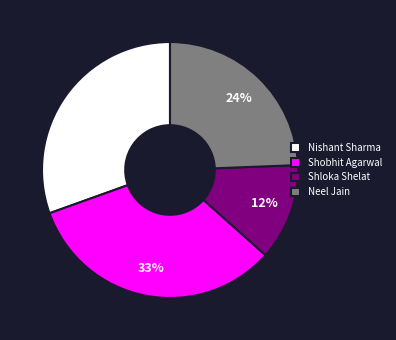

Does any single category account for the majority?

No